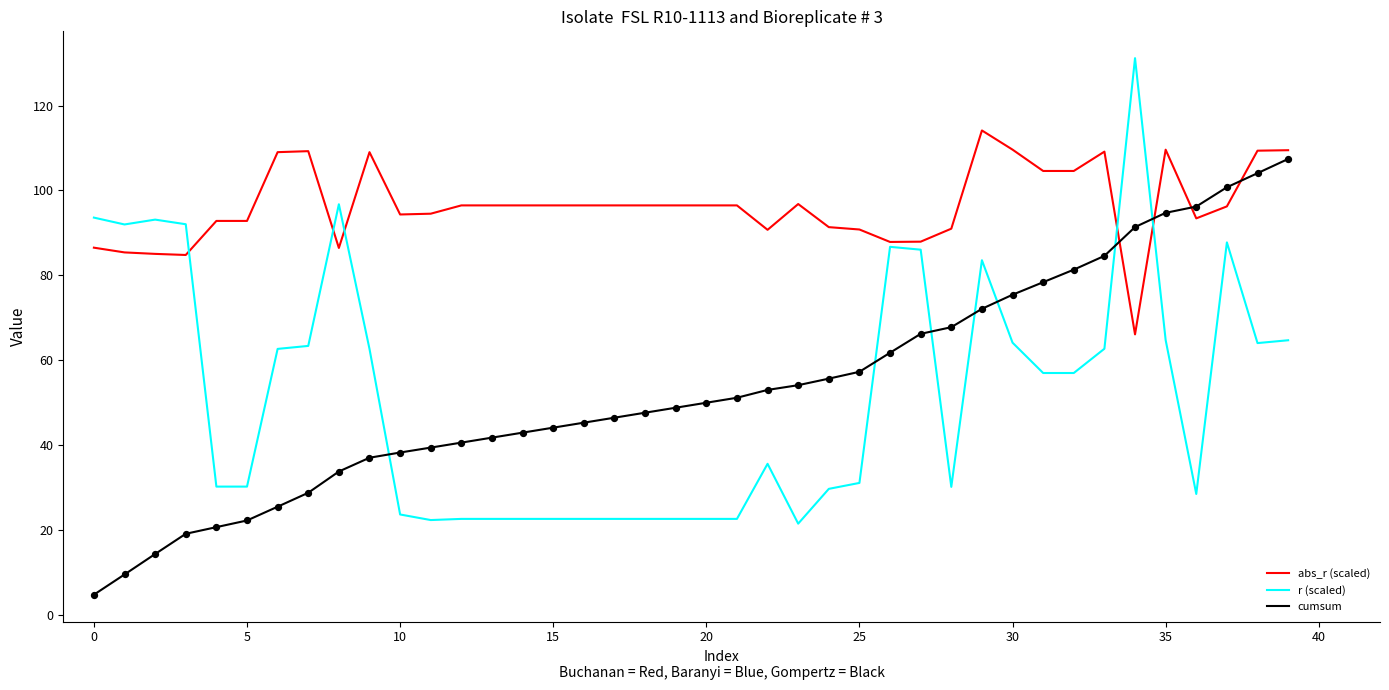

Which series has the largest total across all categories?

abs_r (scaled)